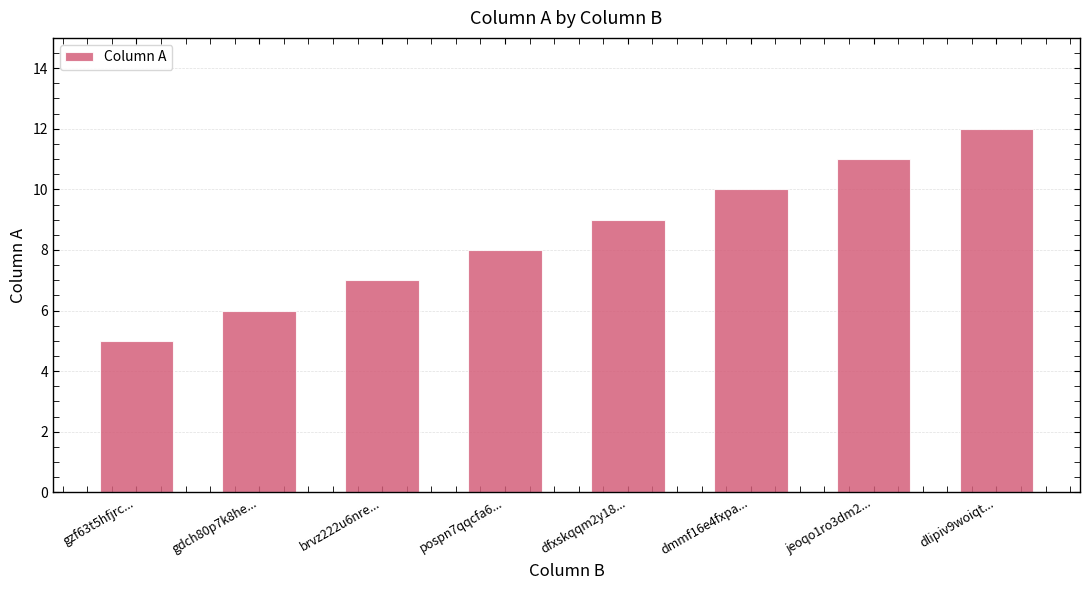

What is the difference between the values at pospn7qqcfa6... and dlipiv9woiqt...?

4